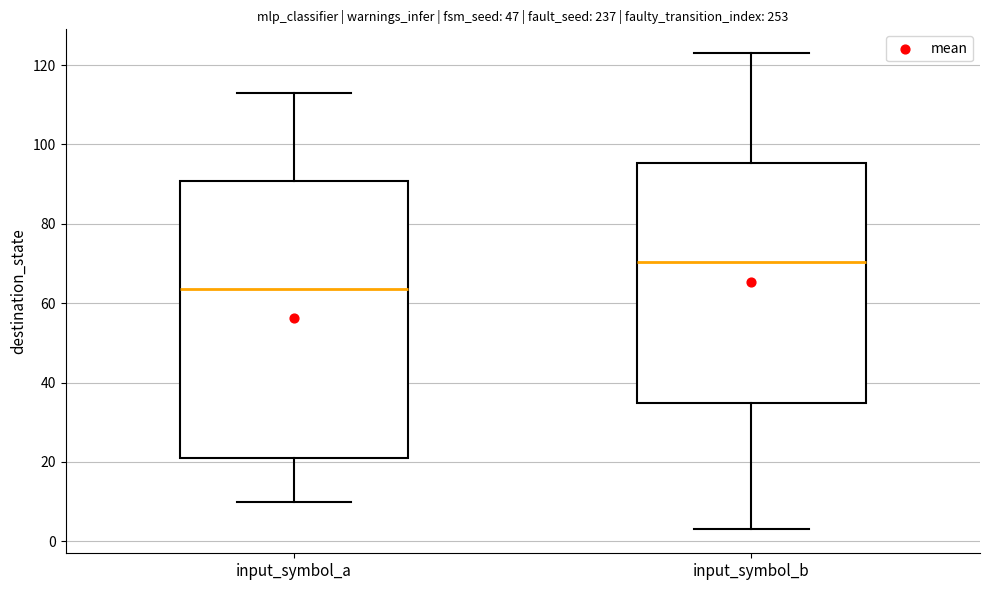

Which box is the tallest, from its lower edge to its upper edge?

input_symbol_a